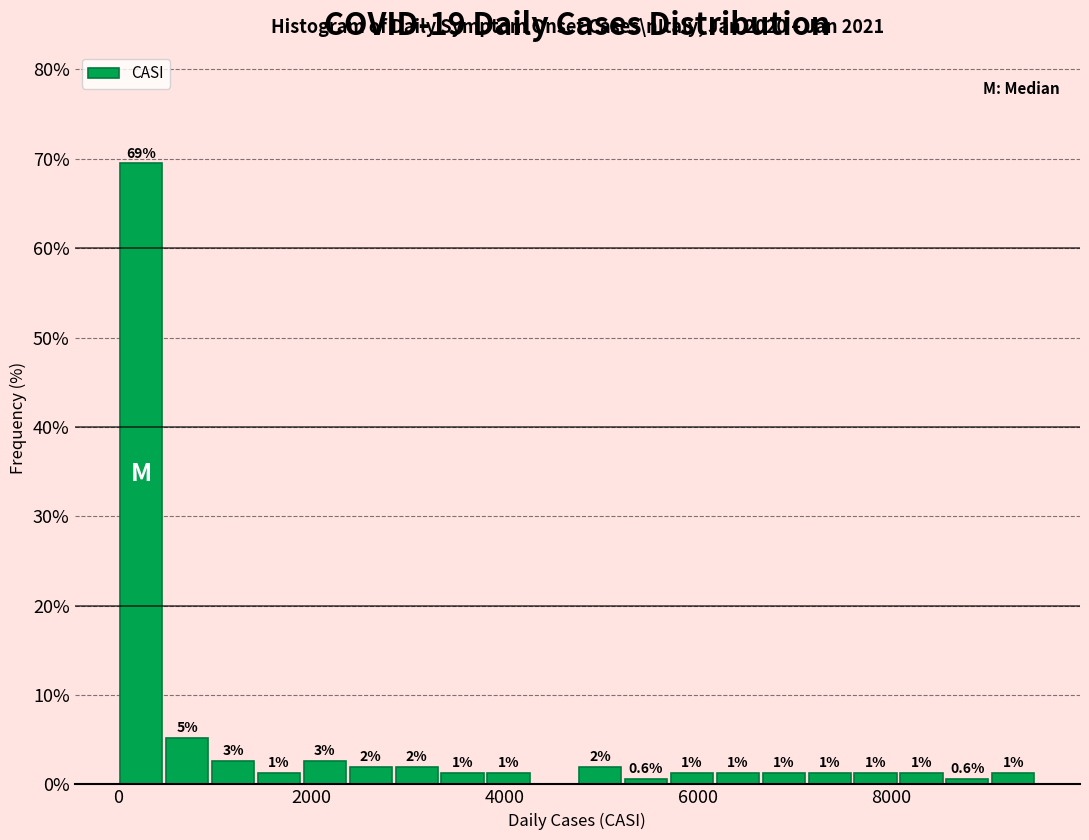

Read against the x-axis, roughly where is the centre of the tallest bar?

200